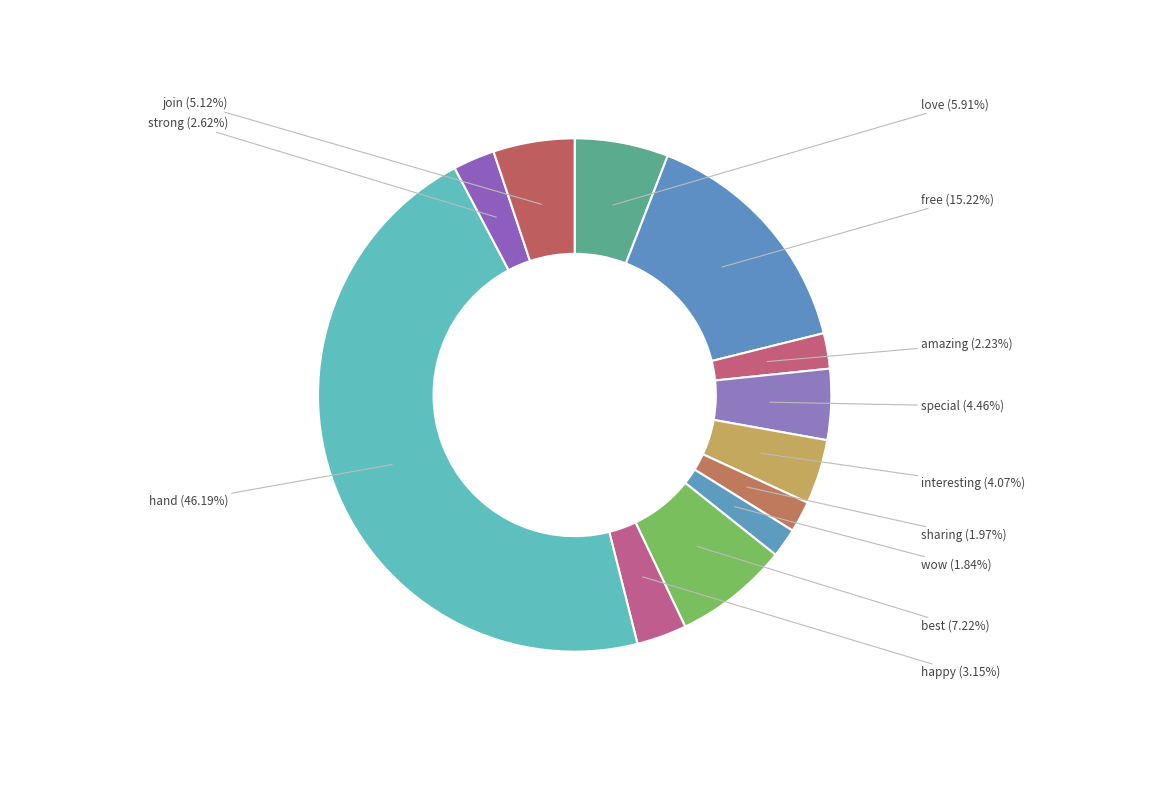

To the nearest percent, what percentage of the pie is strong?

3%